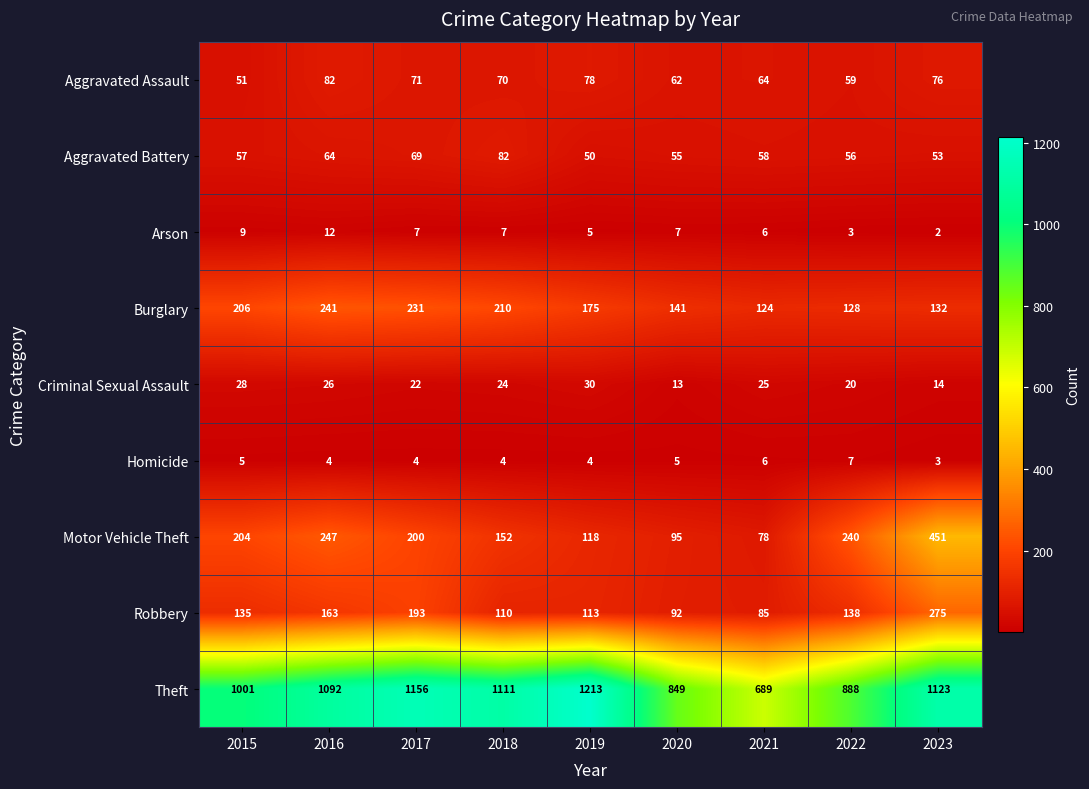

What is the total value across all series at 2016?

1931